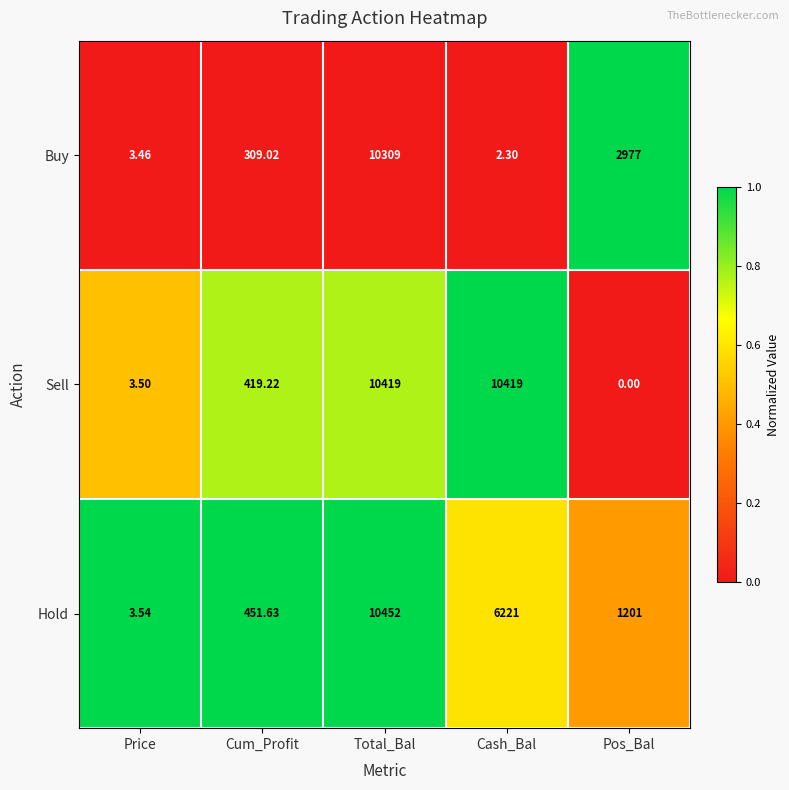

At which label does Hold reach its minimum?

Price